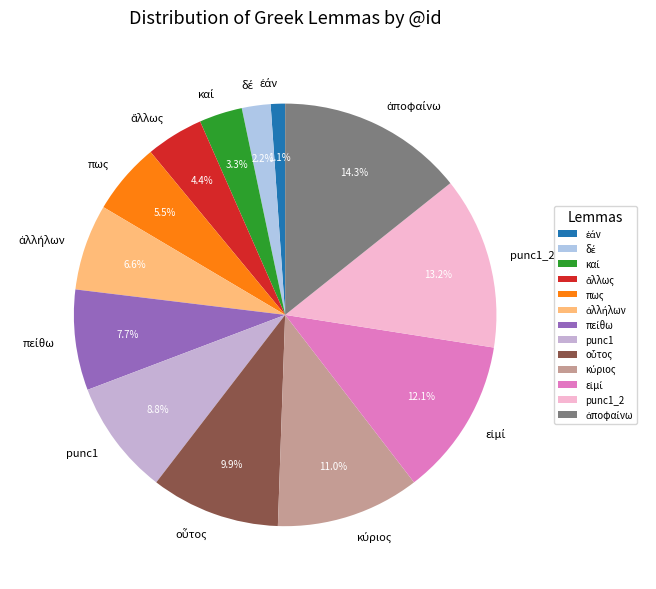

Does any single category account for the majority?

No